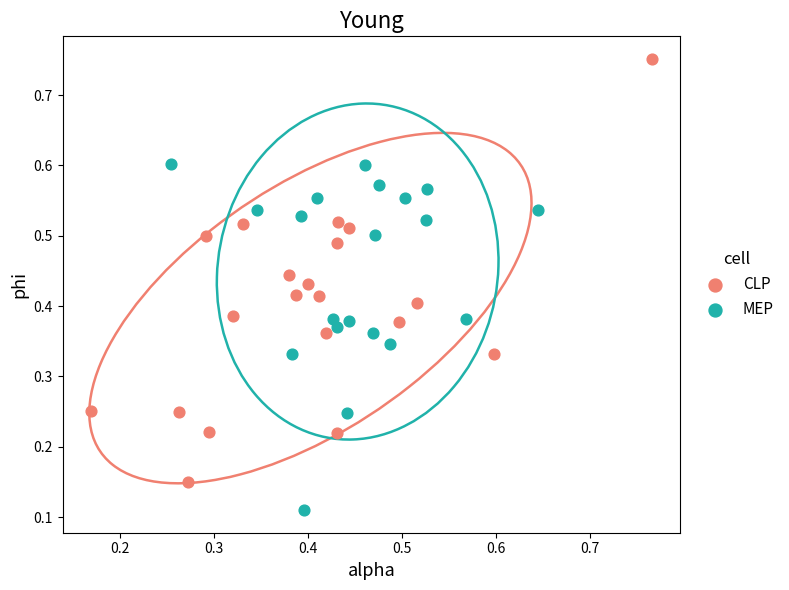

Which series contains the highest Y value?

CLP